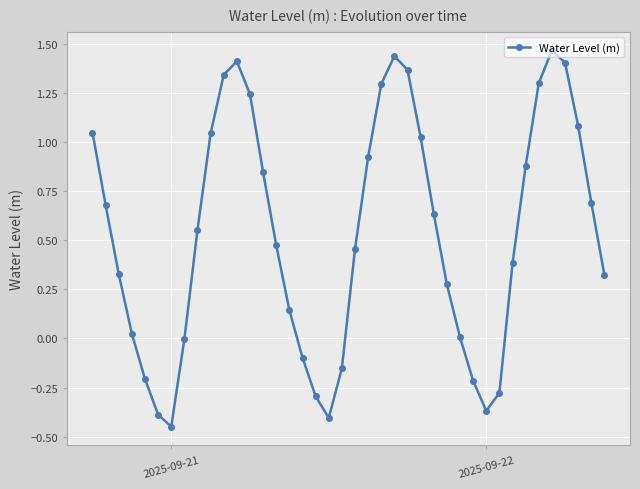

True or false: there are more than 1 points higher than both neighbors.

True